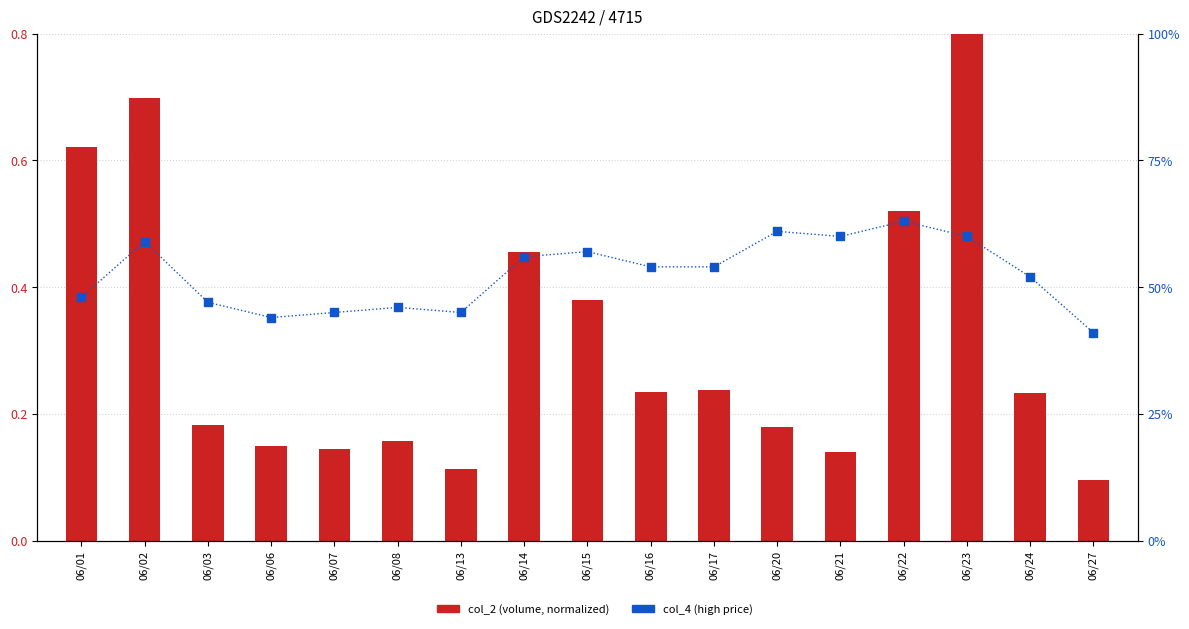

What are all the series names shown in the legend?

col_2 (volume, normalized), col_4 (high price)